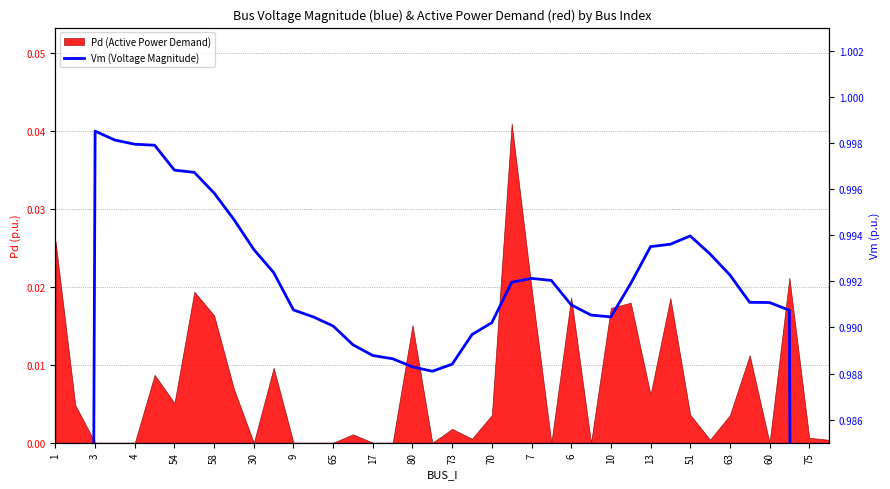

Which has a higher value, 23 or 60?

23